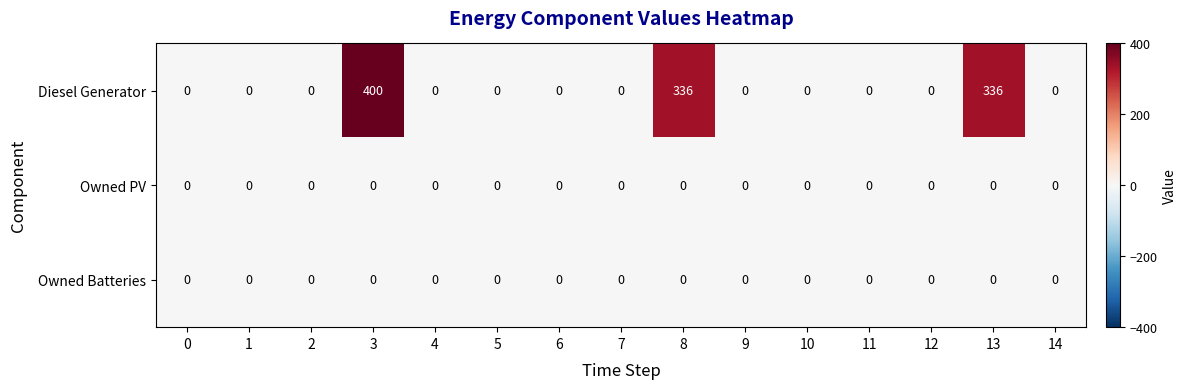

Is it true that Owned PV equals 0 at 8?

True